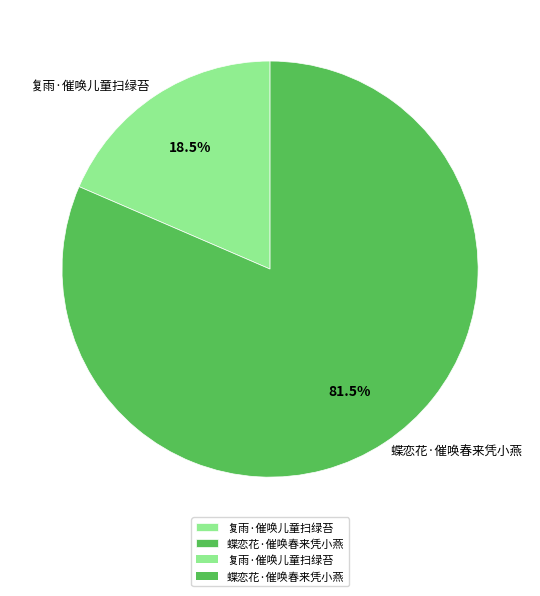

Which has a higher value, 复雨·催唤儿童扫绿苔 or 蝶恋花·催唤春来凭小燕?

蝶恋花·催唤春来凭小燕